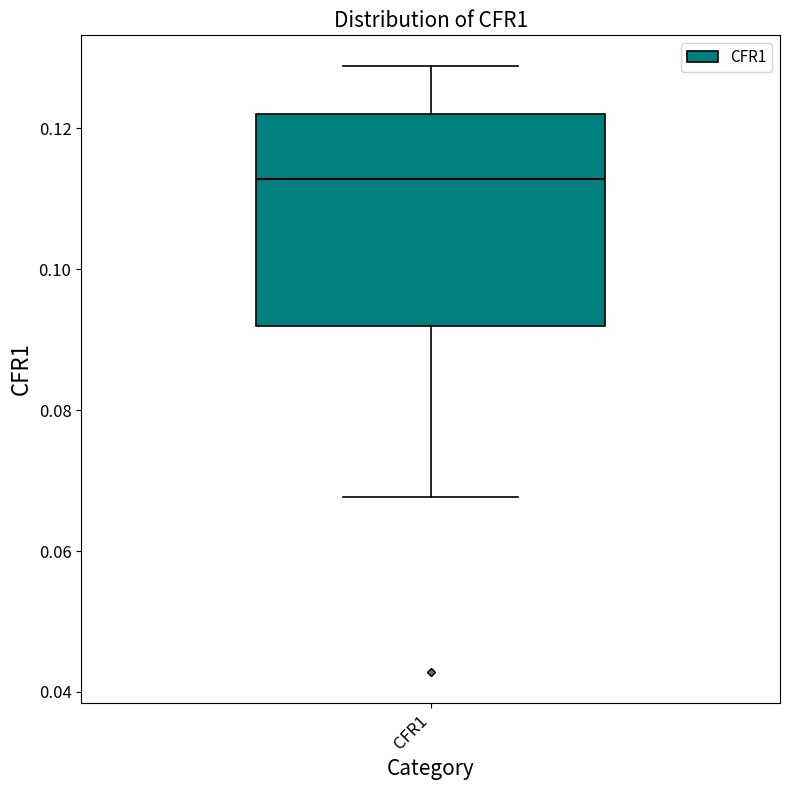

Read this box plot against the y-axis: the position of the median line, the range covered by the box, and the ends of both whiskers. The values are not printed on the chart, so give them approximately, as read against the axis.

median 0.112, box 0.092 to 0.122, whiskers 0.068 to 0.128